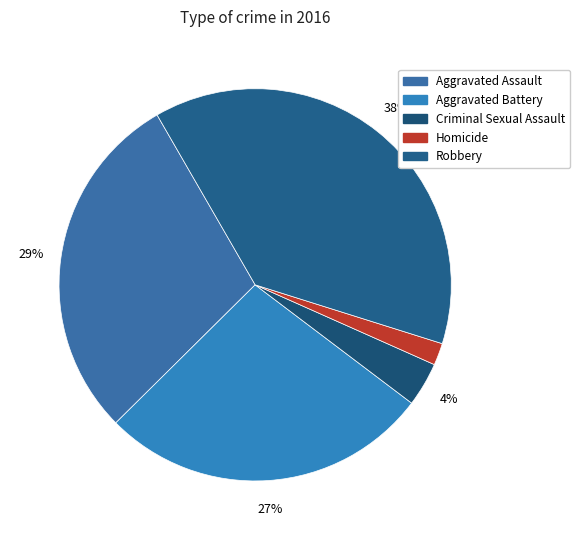

Is it true that Aggravated Assault is 29% of the pie?

True